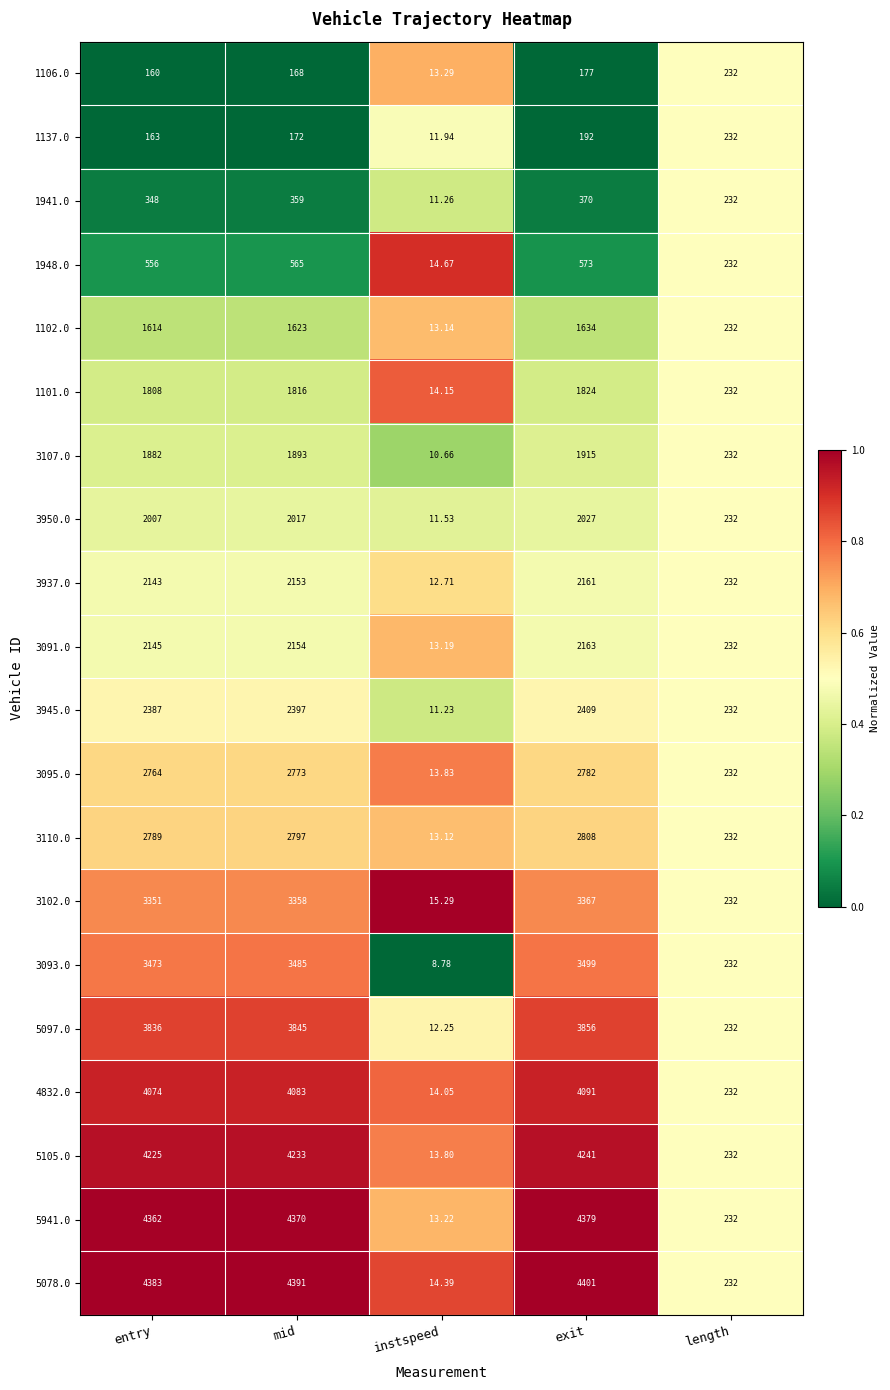

Rank the categories by 1106.0 value from highest to lowest.

length, exit, mid, entry, instspeed